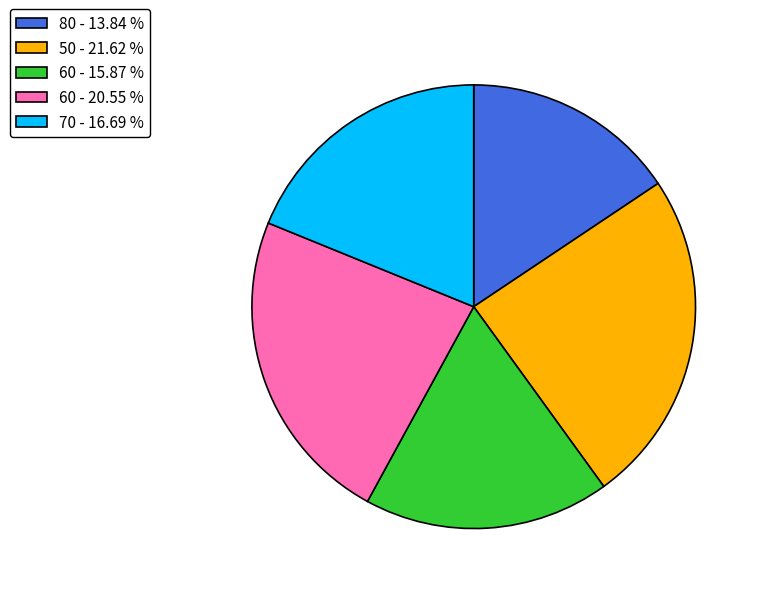

Which category has the biggest portion of the pie?

50 - 21.62 %